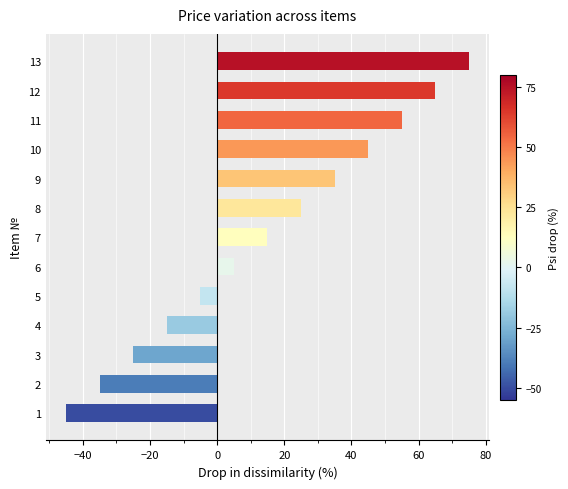

How many bars are there in total?

13